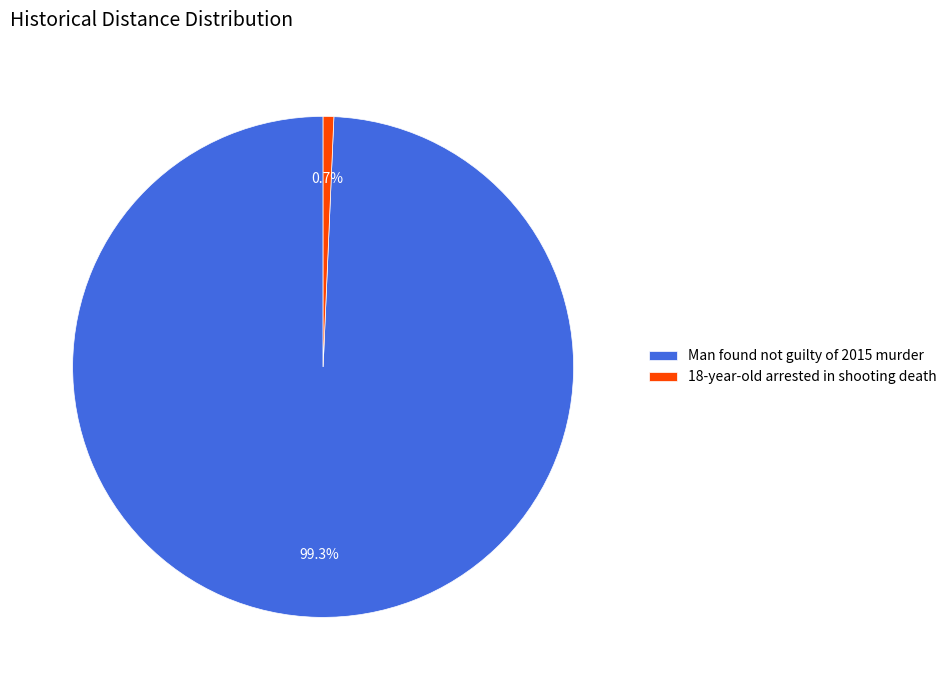

How many segments does this pie chart have?

2